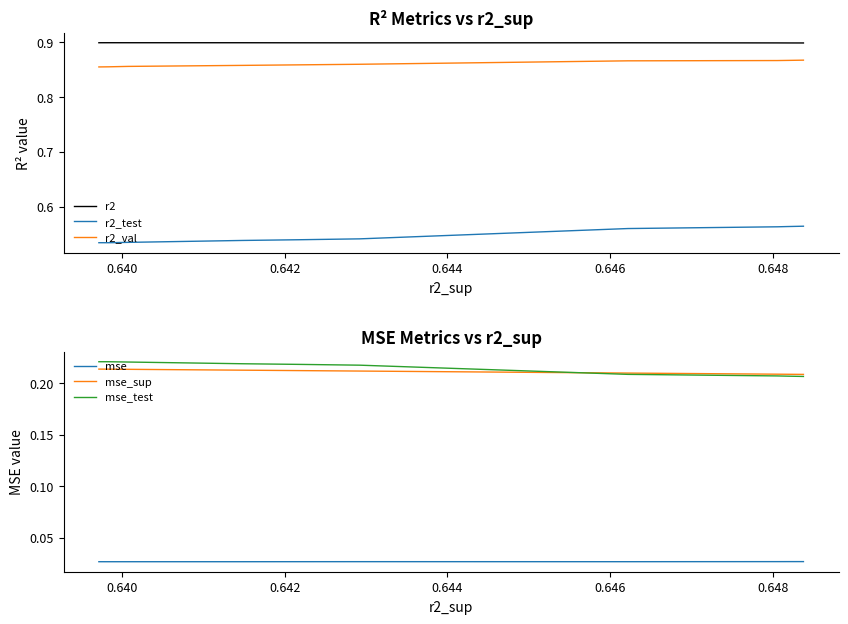

What is the label of the 2nd point from the left?

0.640